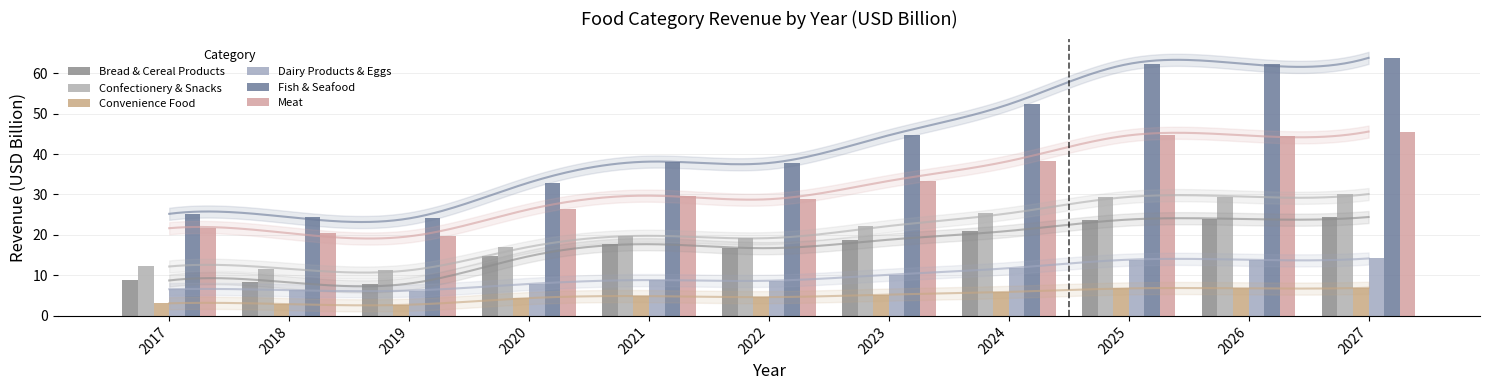

Which series has the widest spread of values?

Fish & Seafood